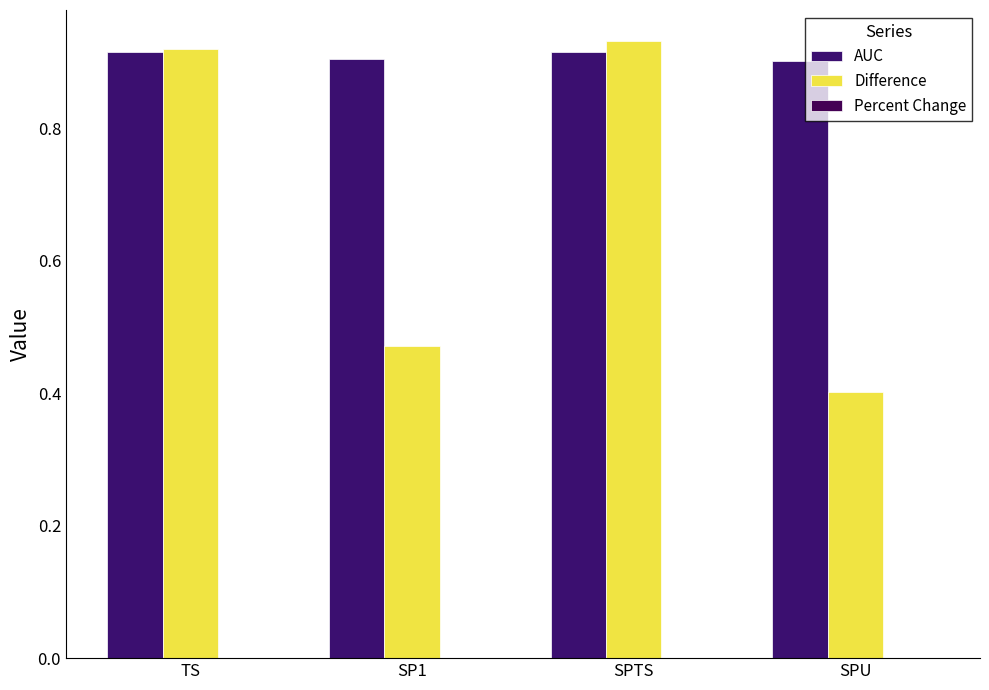

How many groups of bars are there?

4